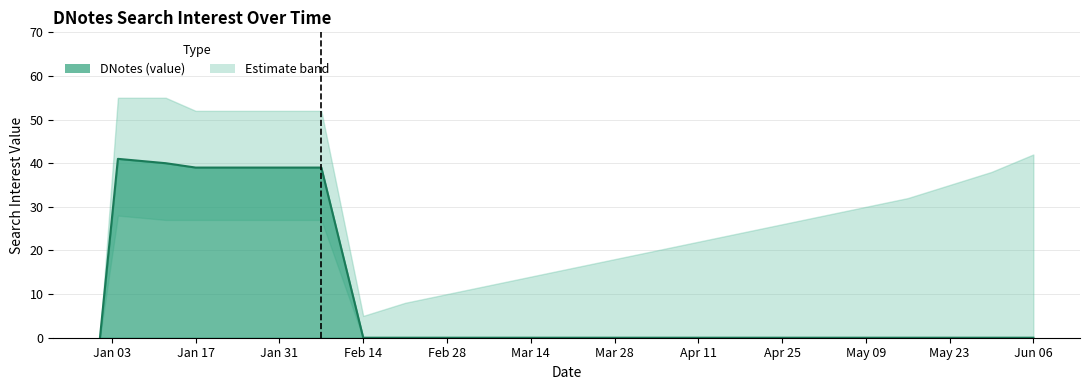

Reading right to left, list all the values displayed in this chart.

DNotes: 2017/06/06=0	2017/05/30=0	2017/05/23=0	2017/05/16=0	2017/05/09=0	2017/05/02=0	2017/04/25=0	2017/04/18=0	2017/04/11=0	2017/04/04=0	2017/03/28=0	2017/03/21=0	2017/03/14=0	2017/03/07=0	2017/02/28=0	2017/02/21=0	2017/02/14=0	2017/02/07=39	2017/01/17=39	2017/01/12=40	2017/01/04=41	2017/01/01=0
Upper band: 2017/06/06=42	2017/05/30=38	2017/05/23=35	2017/05/16=32	2017/05/09=30	2017/05/02=28	2017/04/25=26	2017/04/18=24	2017/04/11=22	2017/04/04=20	2017/03/28=18	2017/03/21=16	2017/03/14=14	2017/03/07=12	2017/02/28=10	2017/02/21=8	2017/02/14=5	2017/02/07=52	2017/01/17=52	2017/01/12=55	2017/01/04=55	2017/01/01=0
Lower band: 2017/06/06=0	2017/05/30=0	2017/05/23=0	2017/05/16=0	2017/05/09=0	2017/05/02=0	2017/04/25=0	2017/04/18=0	2017/04/11=0	2017/04/04=0	2017/03/28=0	2017/03/21=0	2017/03/14=0	2017/03/07=0	2017/02/28=0	2017/02/21=0	2017/02/14=0	2017/02/07=27	2017/01/17=27	2017/01/12=27	2017/01/04=28	2017/01/01=0